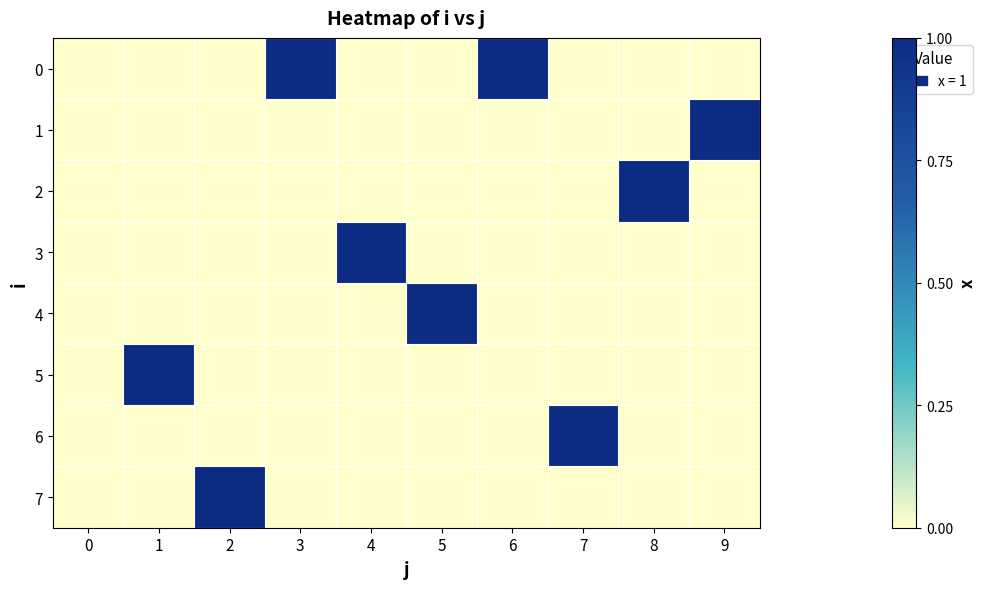

What is the greatest value displayed?

1